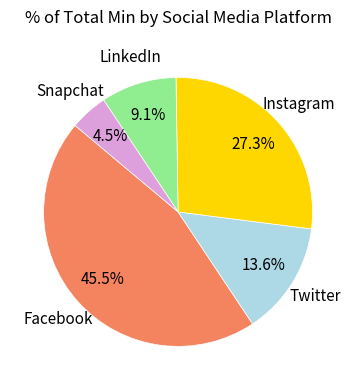

Does Instagram represent more than half of the total?

No